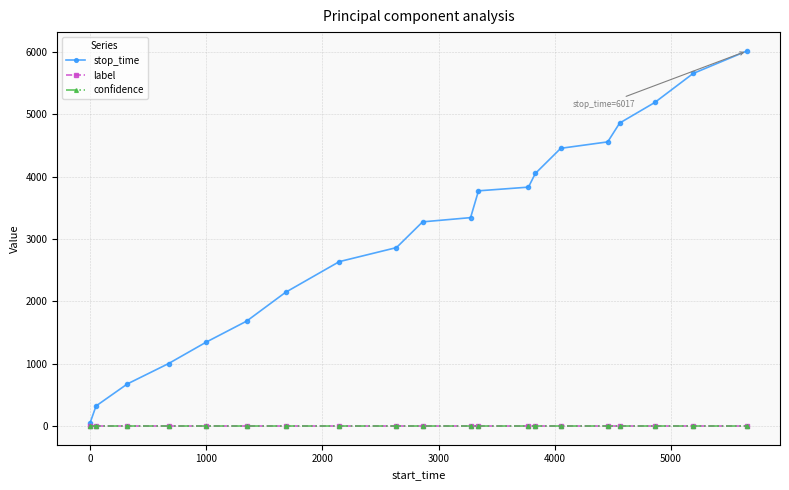

How many distinct data groups are displayed?

3